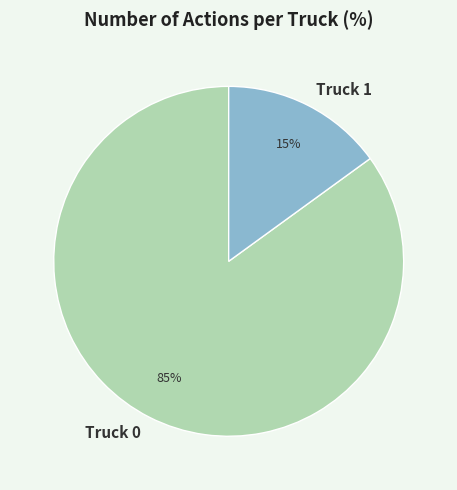

What percentage is the Truck 1 slice, to the nearest percent?

15%